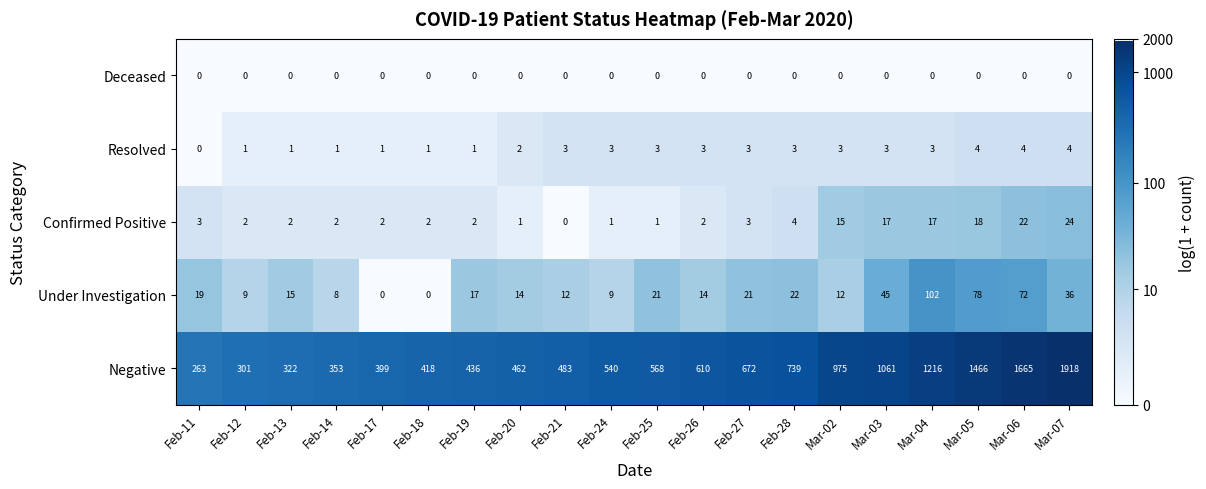

At which label is Confirmed Positive closest to 12?

Mar-02